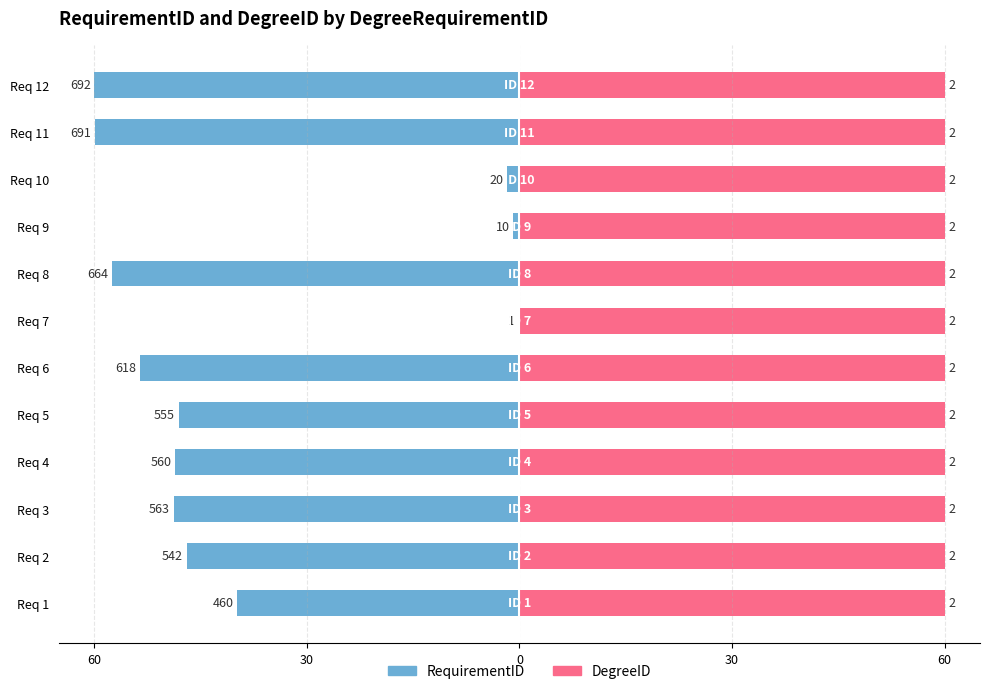

What is the difference between the highest and lowest values at 60?

40.4